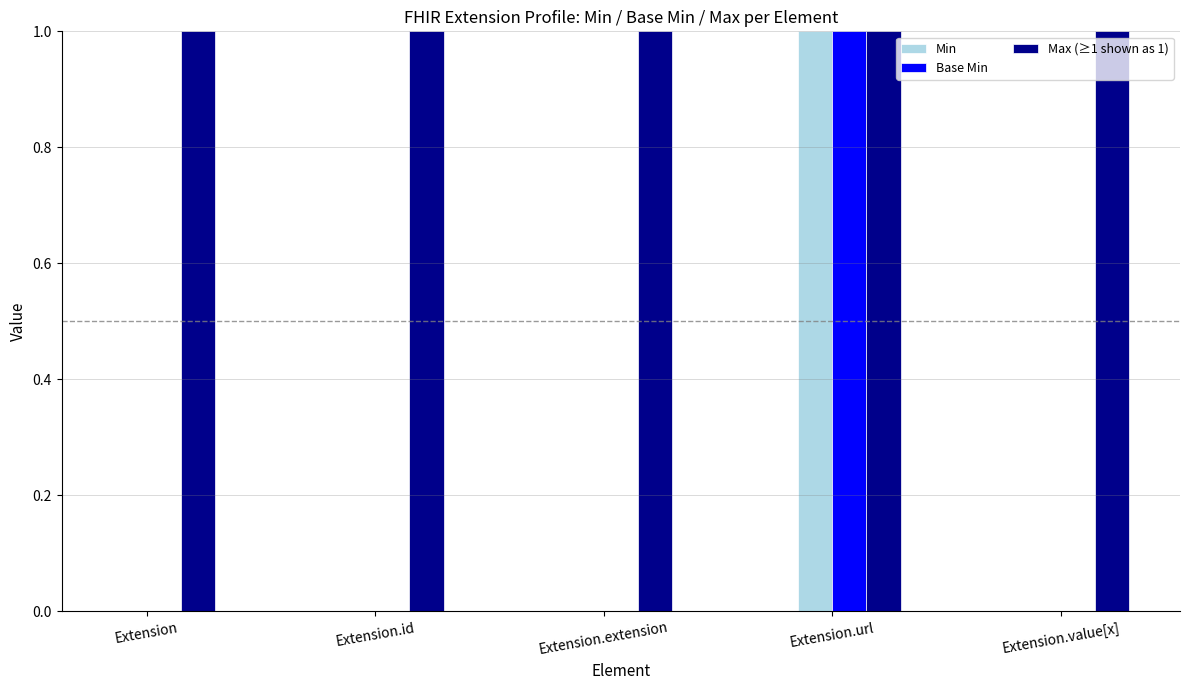

Reading left to right, list all the values displayed in this chart.

Min: 0	0	0	1	0
Base Min: 0	0	0	1	0
Max (≥1 shown as 1): 1	1	1	1	1